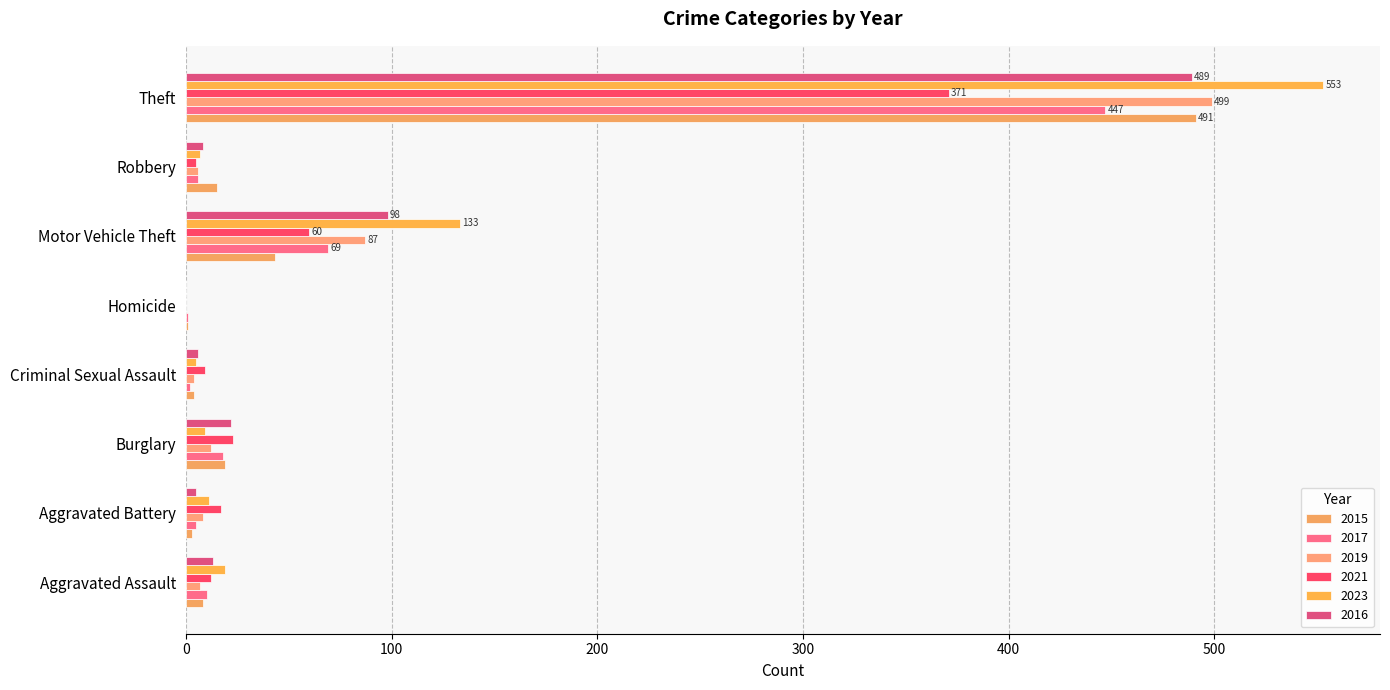

What is the difference between the 2015 values at Criminal Sexual Assault and Burglary?

15